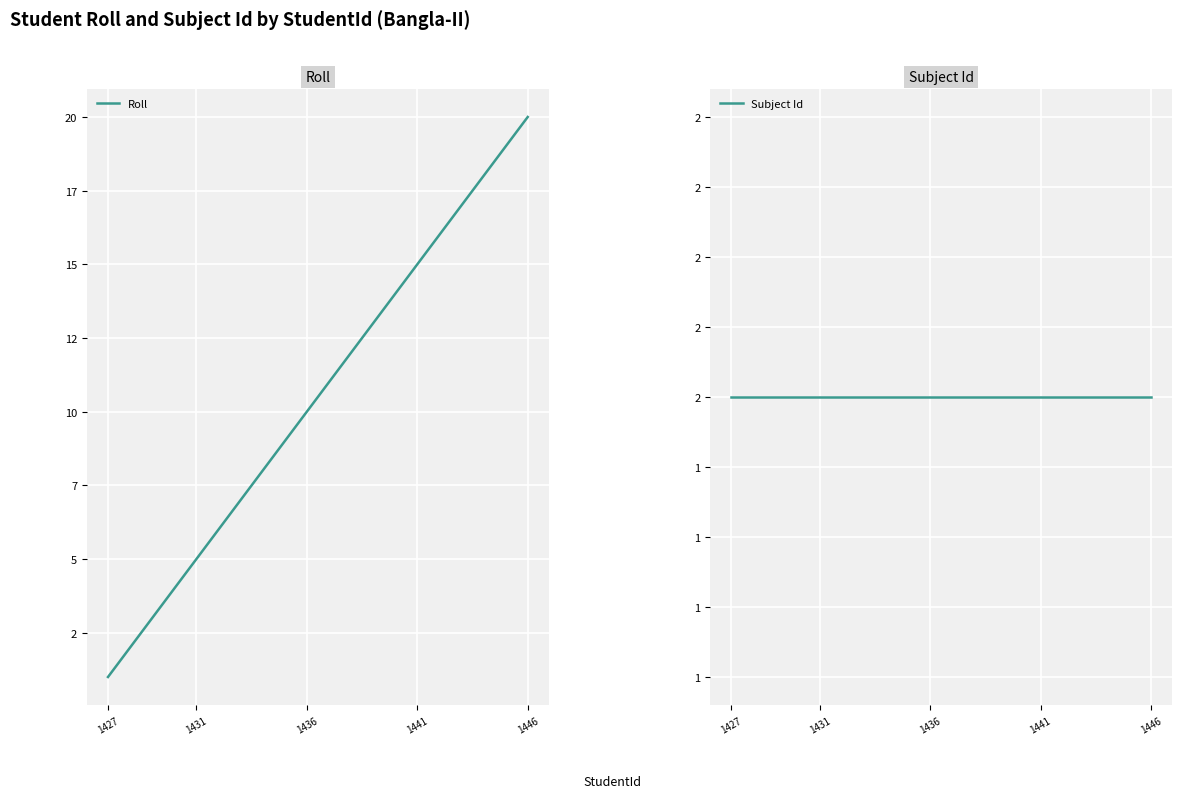

Which category has the lowest value across all series?

1427